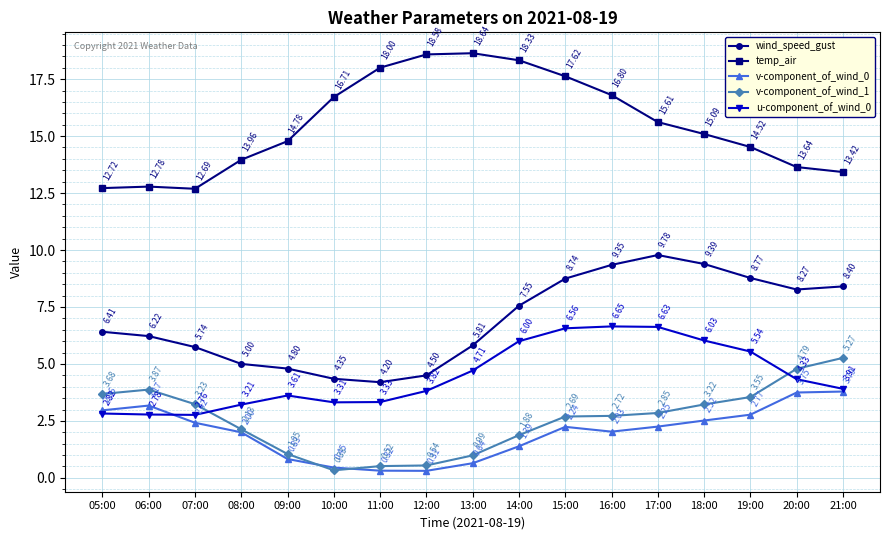

Where is temp_air nearest to the value 15?

18:00